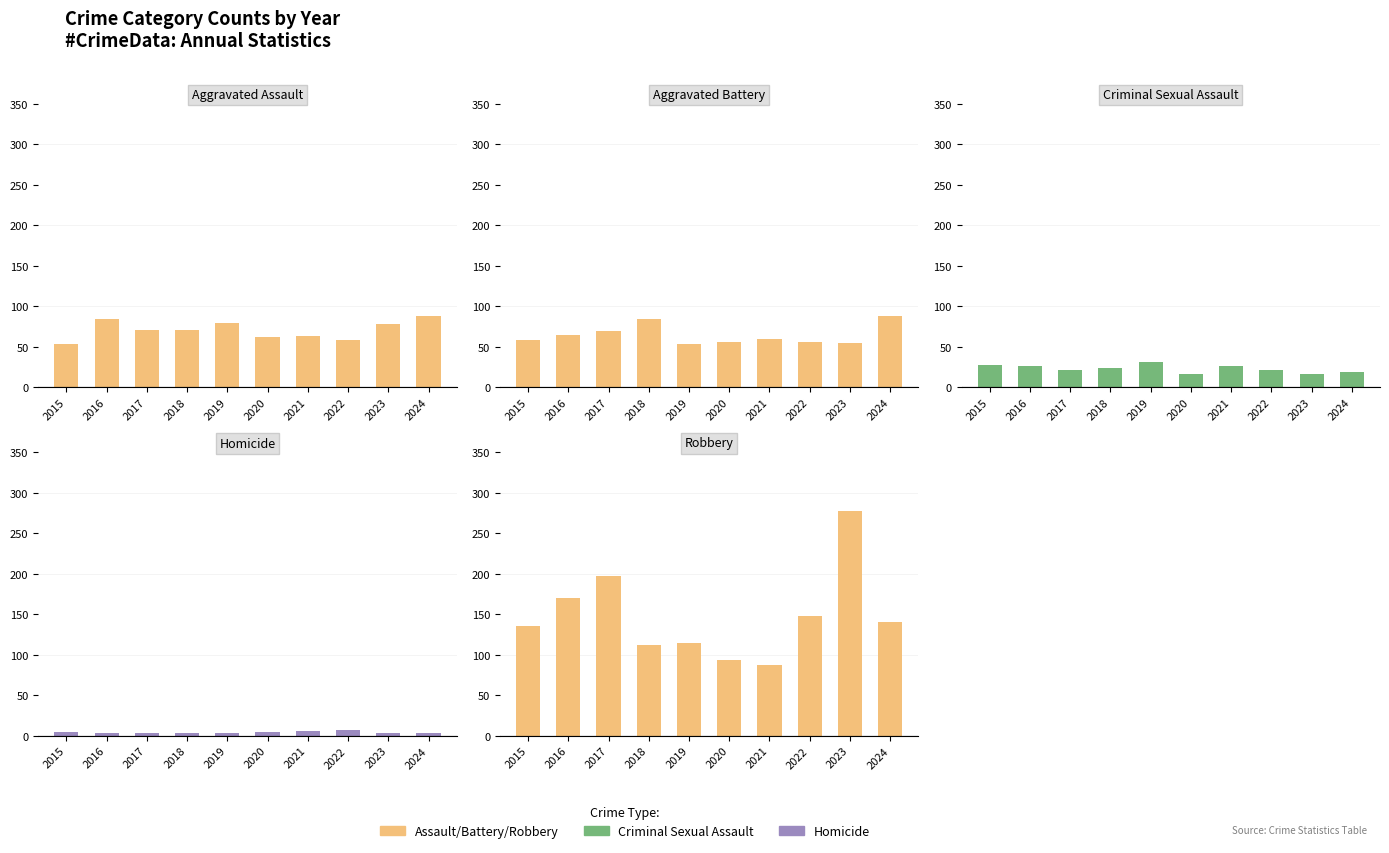

What is the average value of the Homicide series?

4